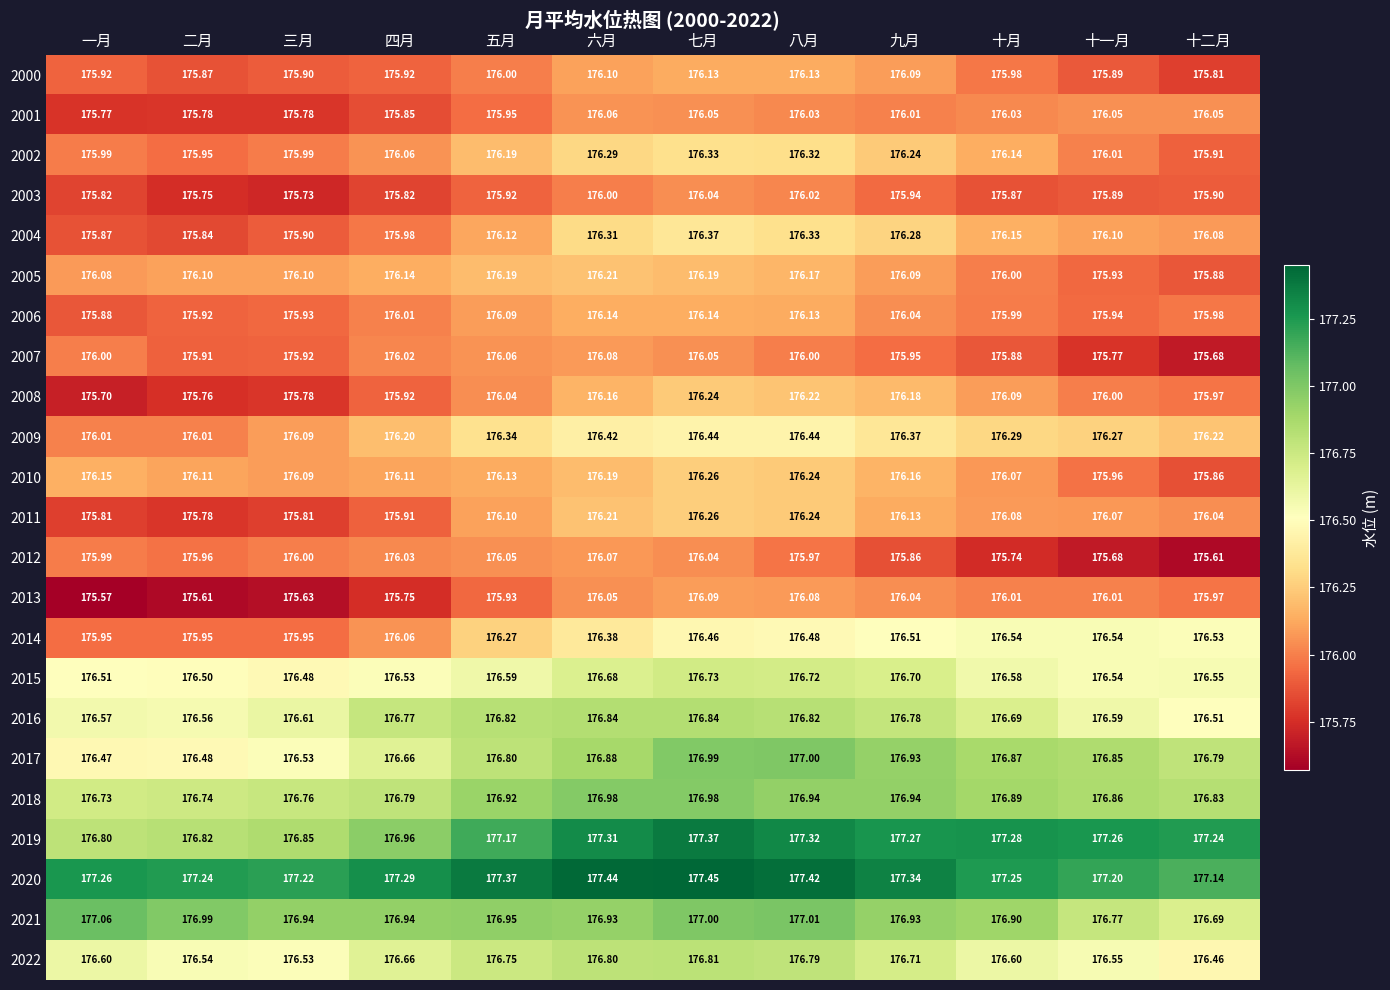

Where is 2008 nearest to the value 175?

一月